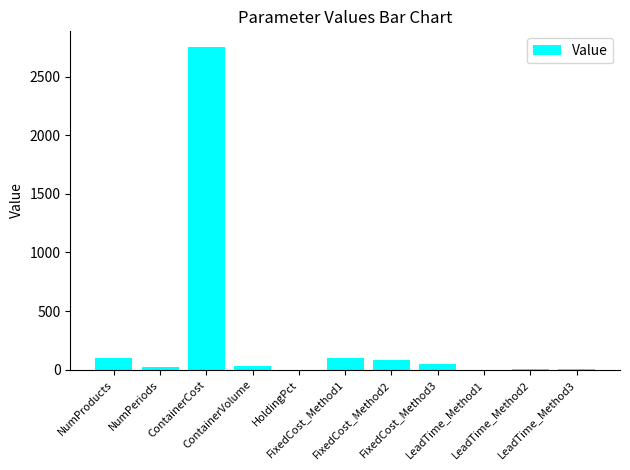

What is the maximum value shown in the chart?

2750.0